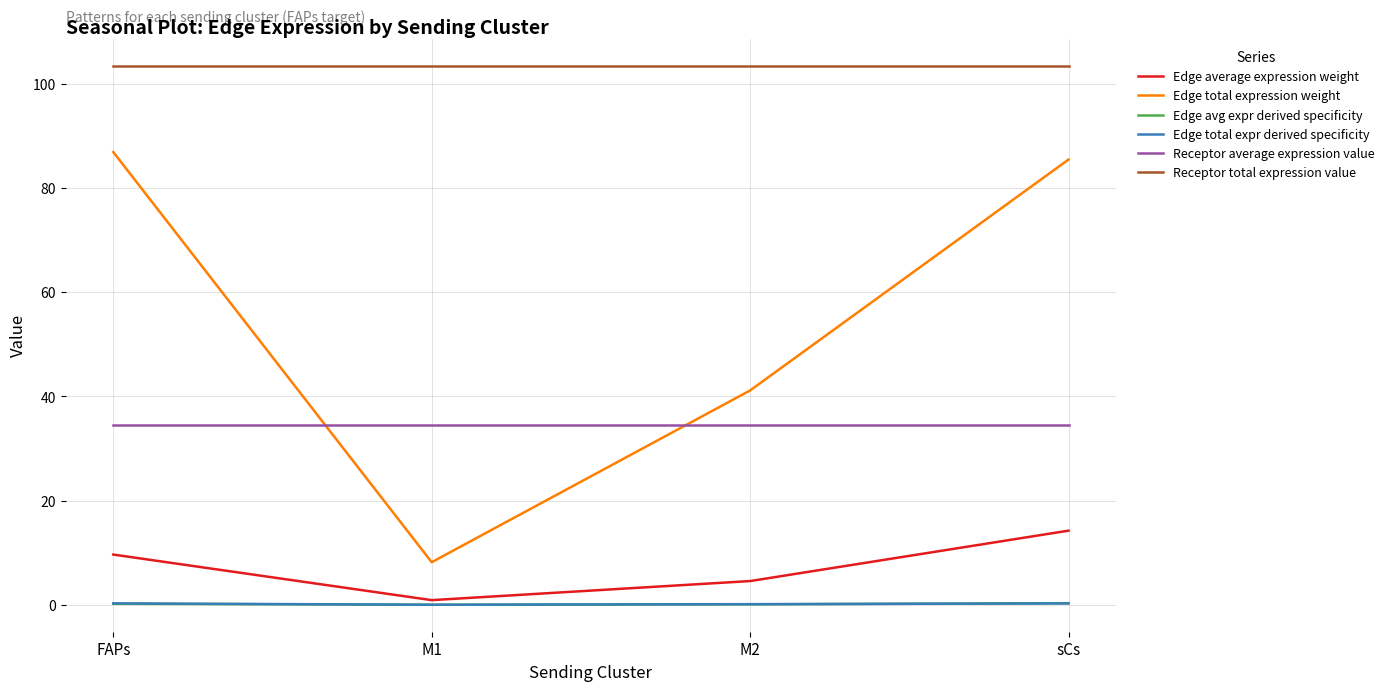

True or false: Receptor average expression value and Edge avg expr derived specificity intersect in this chart.

False